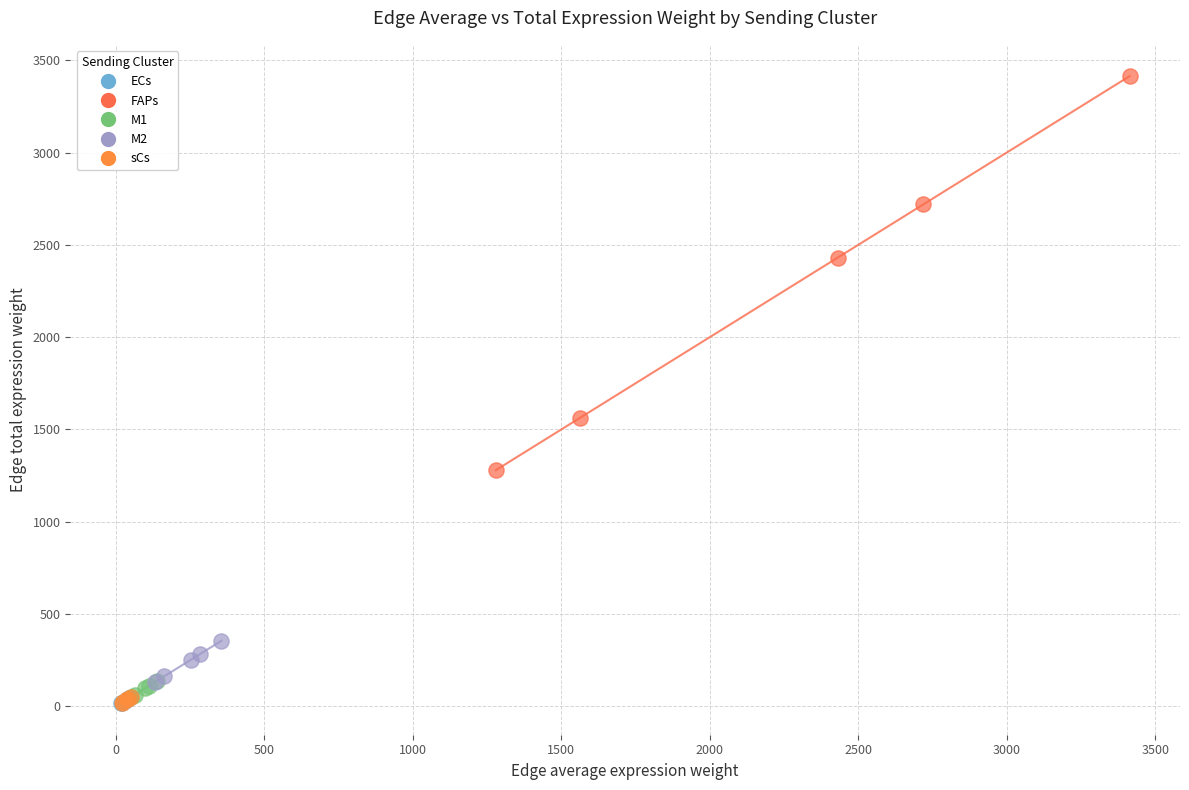

What are all the series names shown in the legend?

ECs, FAPs, M1, M2, sCs